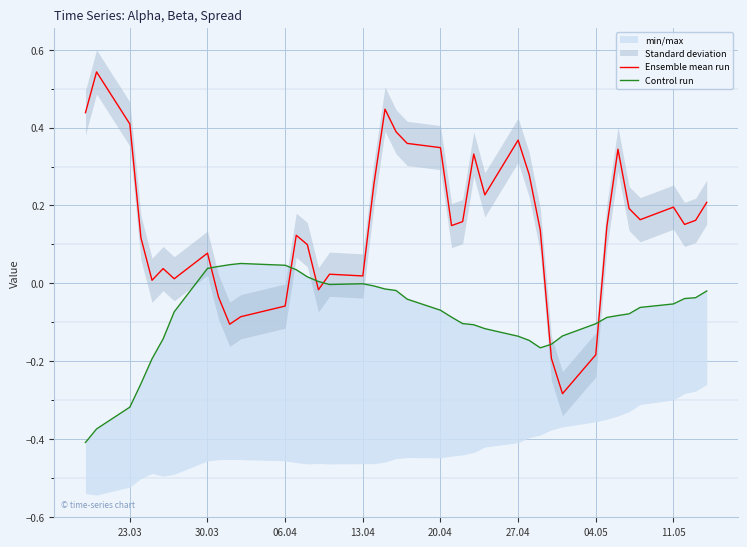

The value of Ensemble mean run at 23 is 0.3. True or false?

False